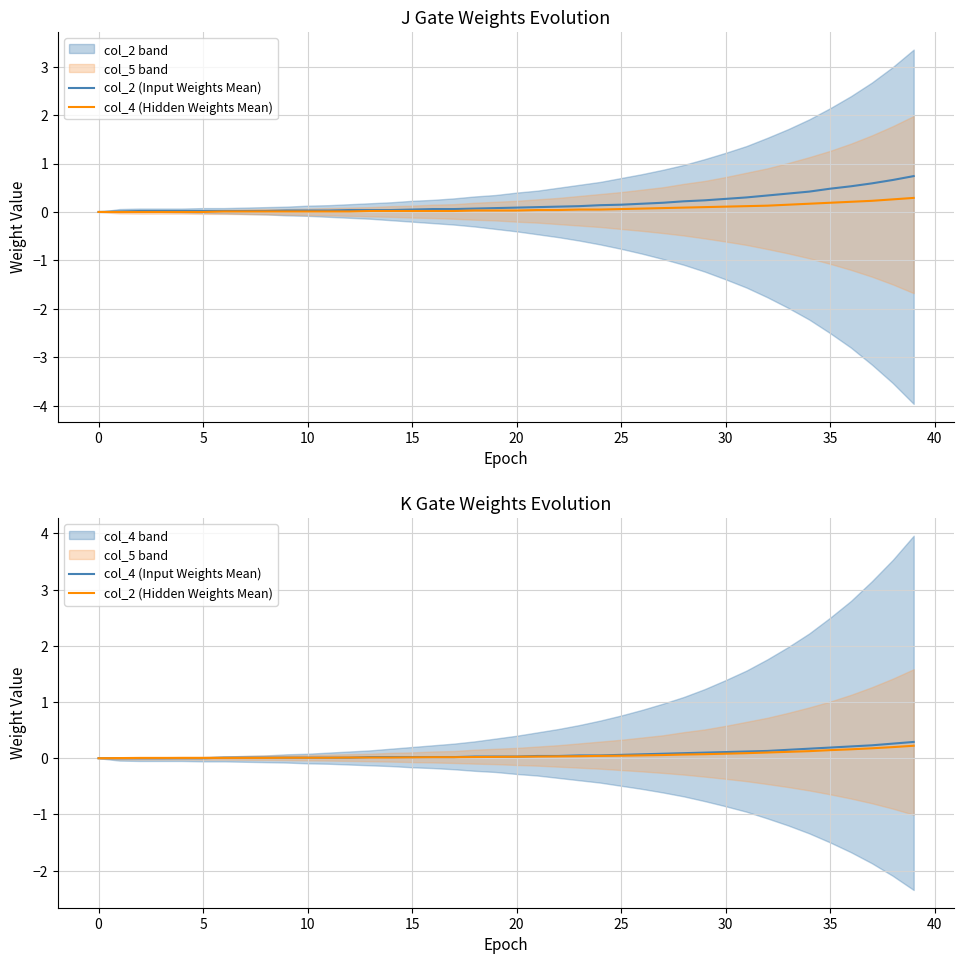

How many lines are shown in the chart?

4